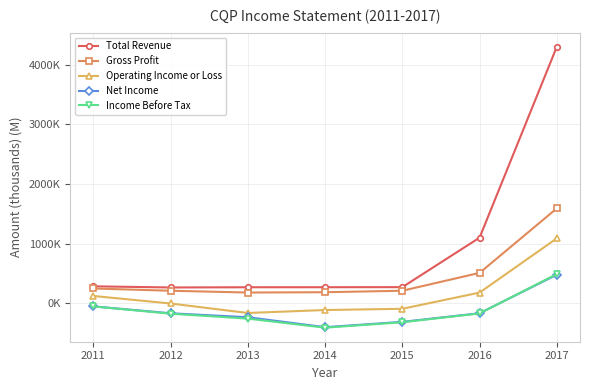

List the series in order of their peak value, highest first.

Total Revenue, Gross Profit, Operating Income or Loss, Income Before Tax, Net Income